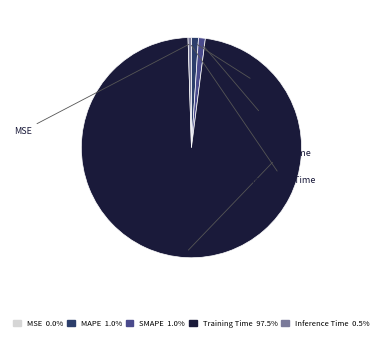

Is there a majority slice in this chart?

Yes